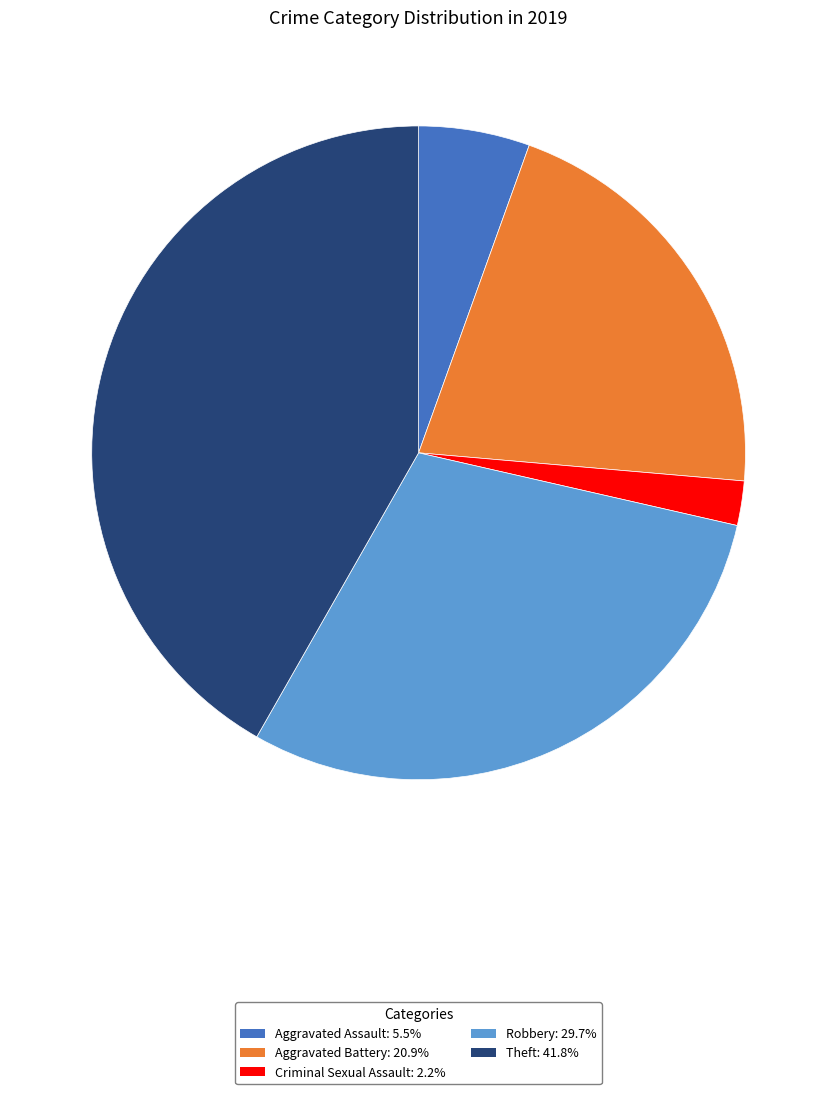

Does any single category account for the majority?

No